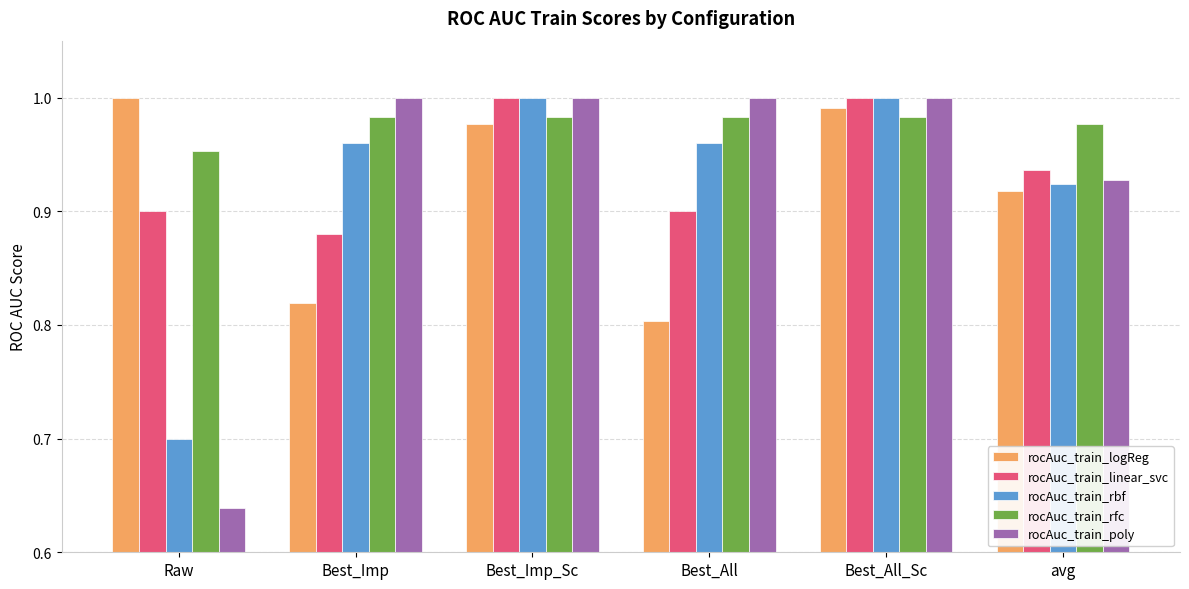

The rocAuc_train_linear_svc series shows 1.6 at Best_All. True or false?

False